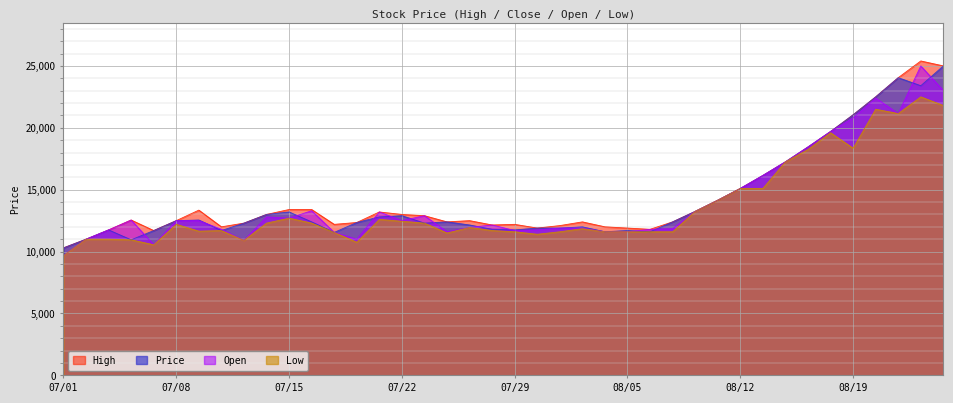

At which label does High first exceed 12550?

07/09